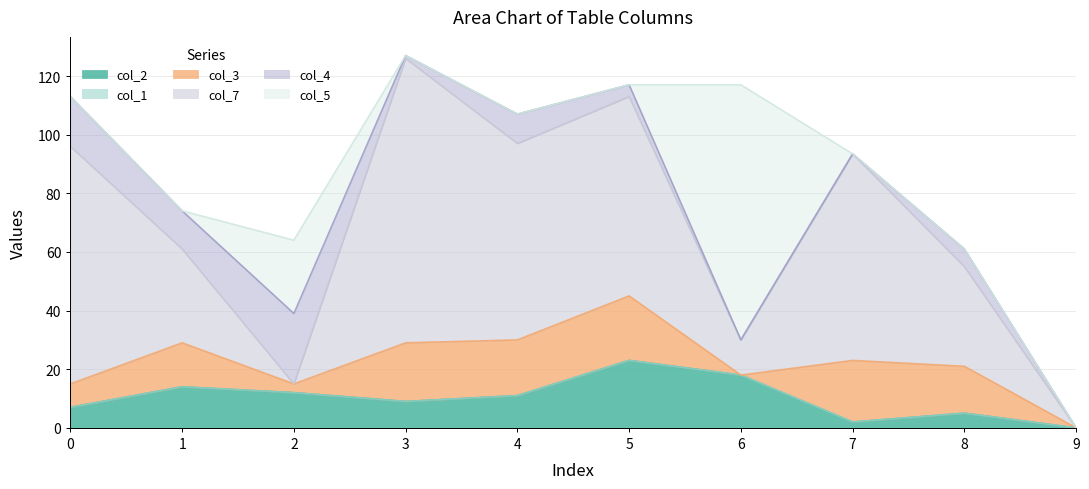

Between 5 and 1, which is larger?

5